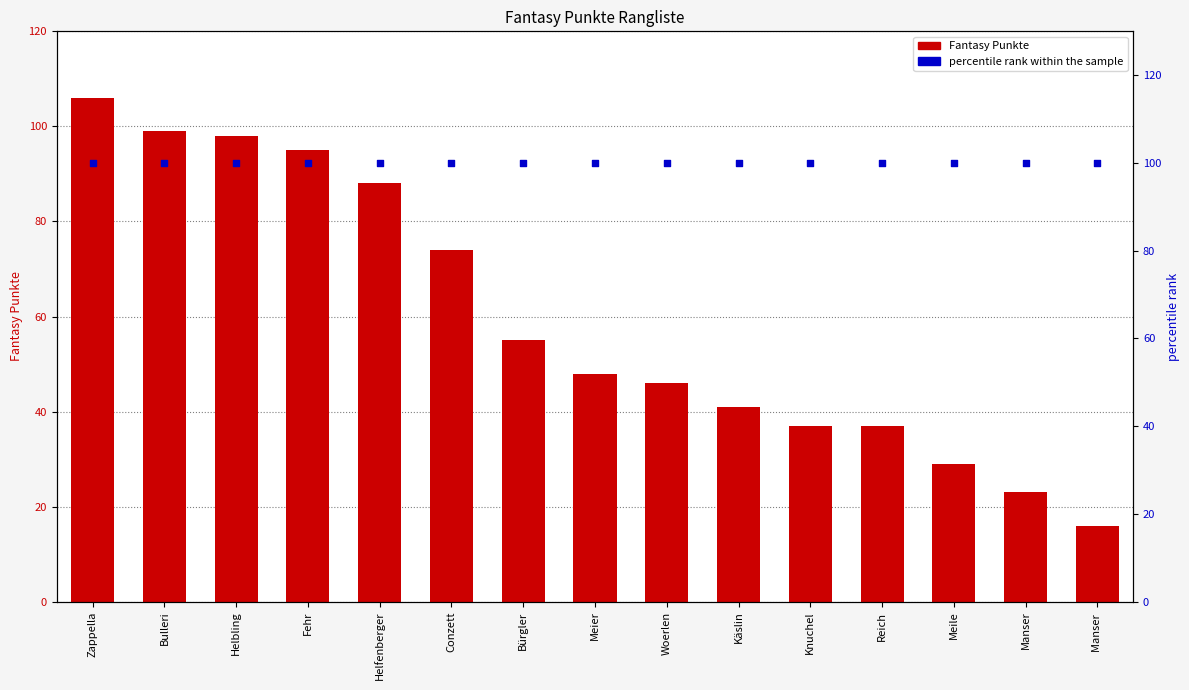

Which series reaches the minimum Y coordinate?

Fantasy Punkte